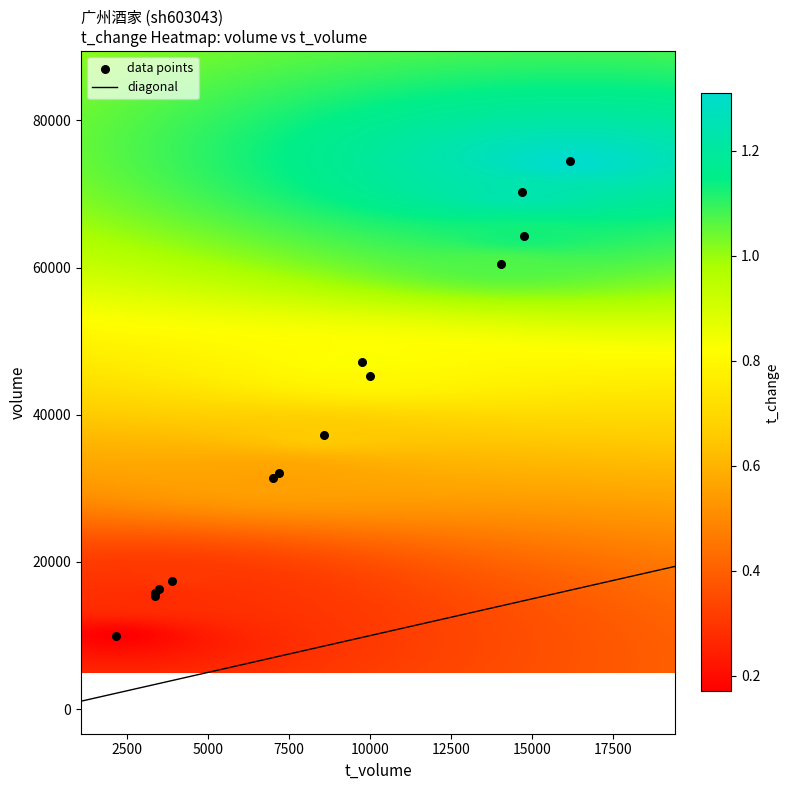

What is the maximum value for diagonal?

19412.4